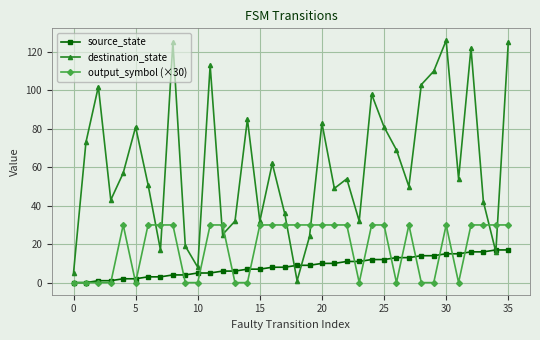

List the series in order of their peak value, highest first.

destination_state, output_symbol (×30), source_state